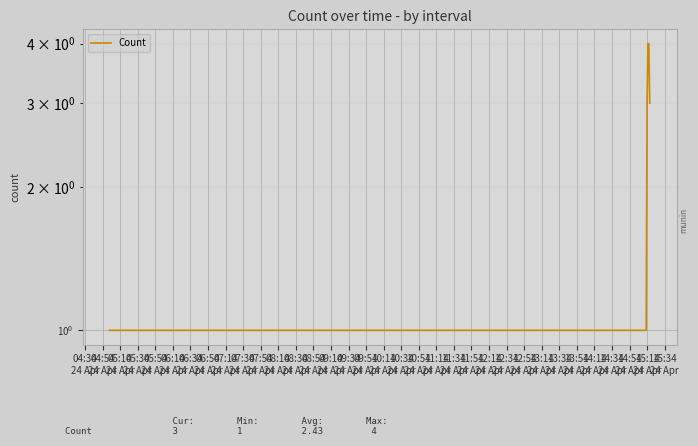

Is it true that the value at 04:54
24 Apr is 1?

True